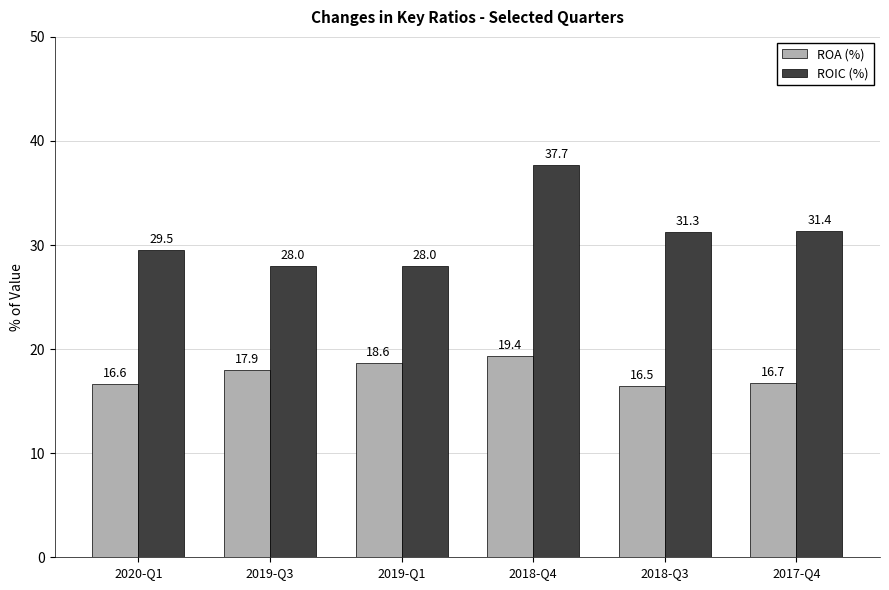

Where is ROIC (%) nearest to the value 32?

2017-Q4